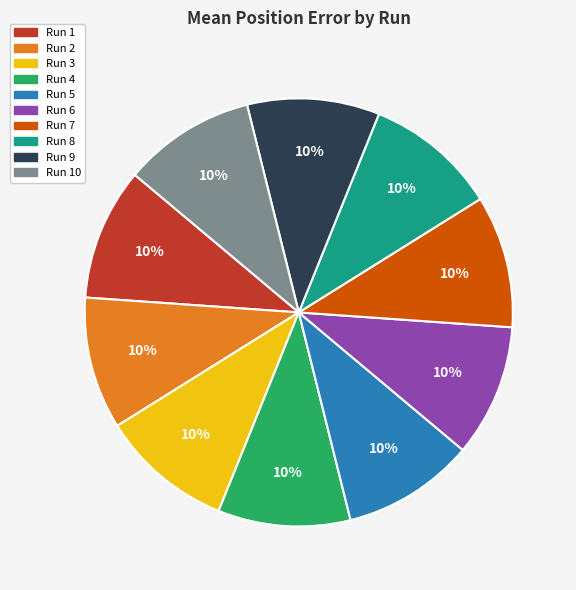

To the nearest percent, what is the average slice percentage?

10%